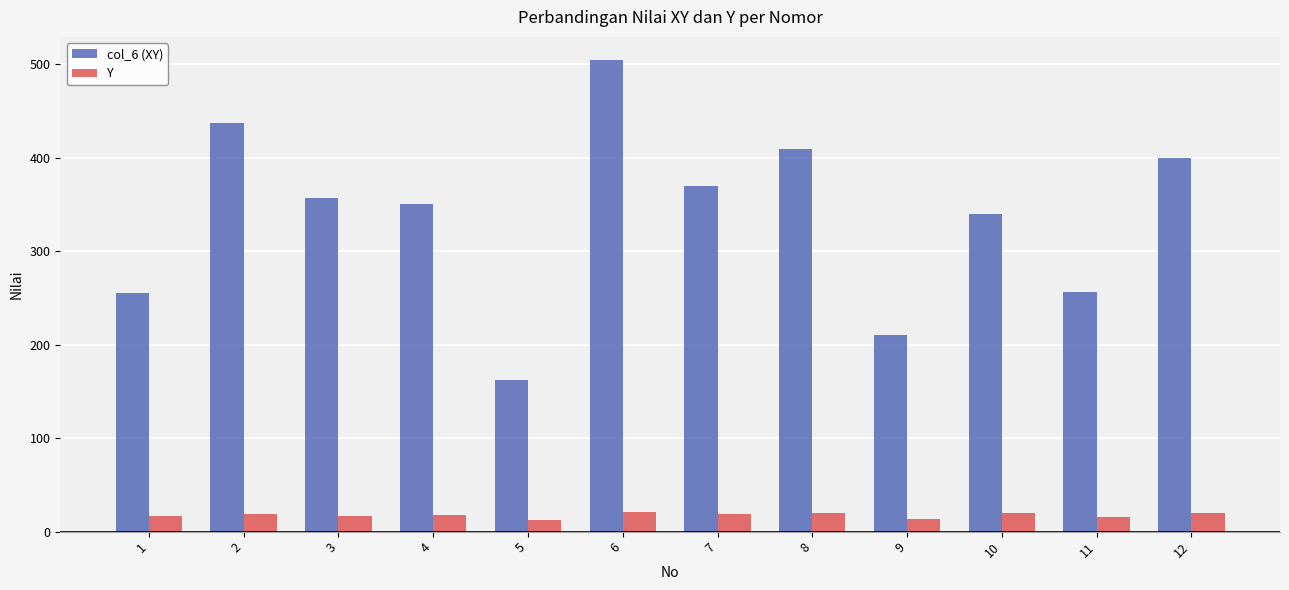

At how many categories does at least one series exceed 56?

12